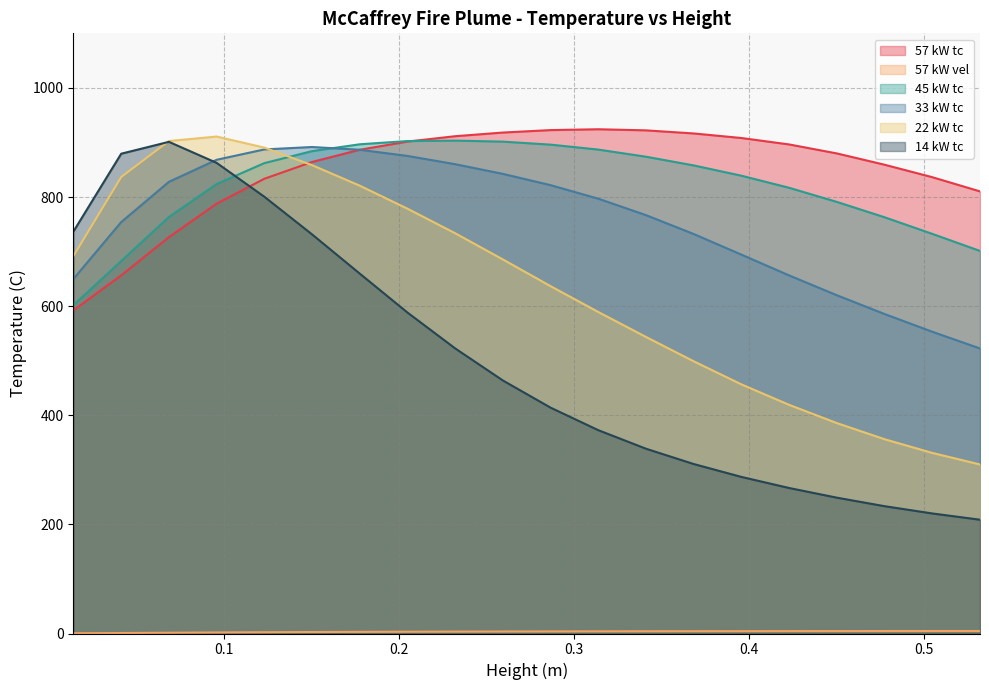

Which has a higher value, 0.041154769 or 0.47739108?

0.47739108